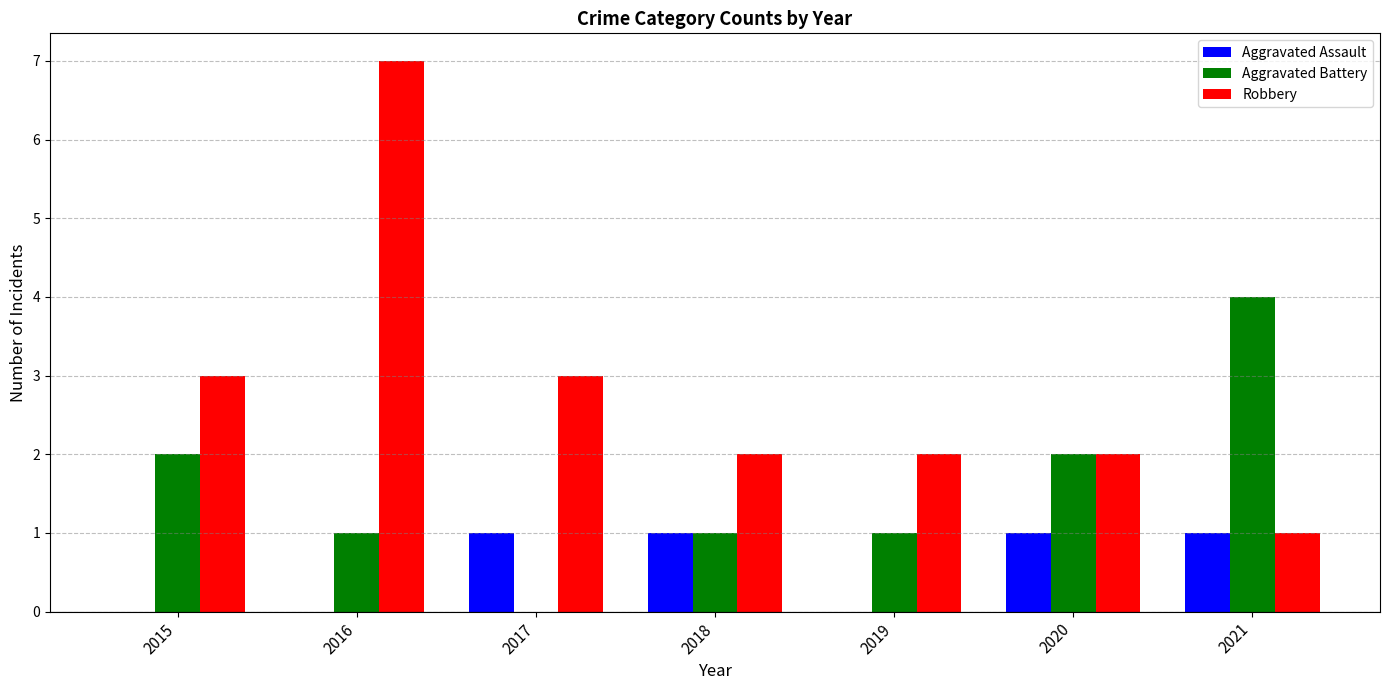

At which label does Robbery first exceed 2?

2015